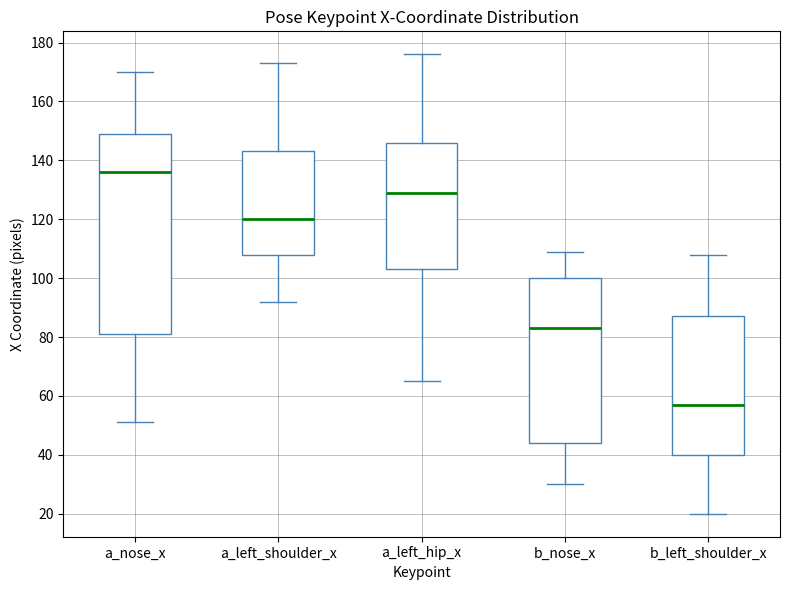

Comparing the boxes themselves (not the whiskers), which one is the tallest?

a_nose_x